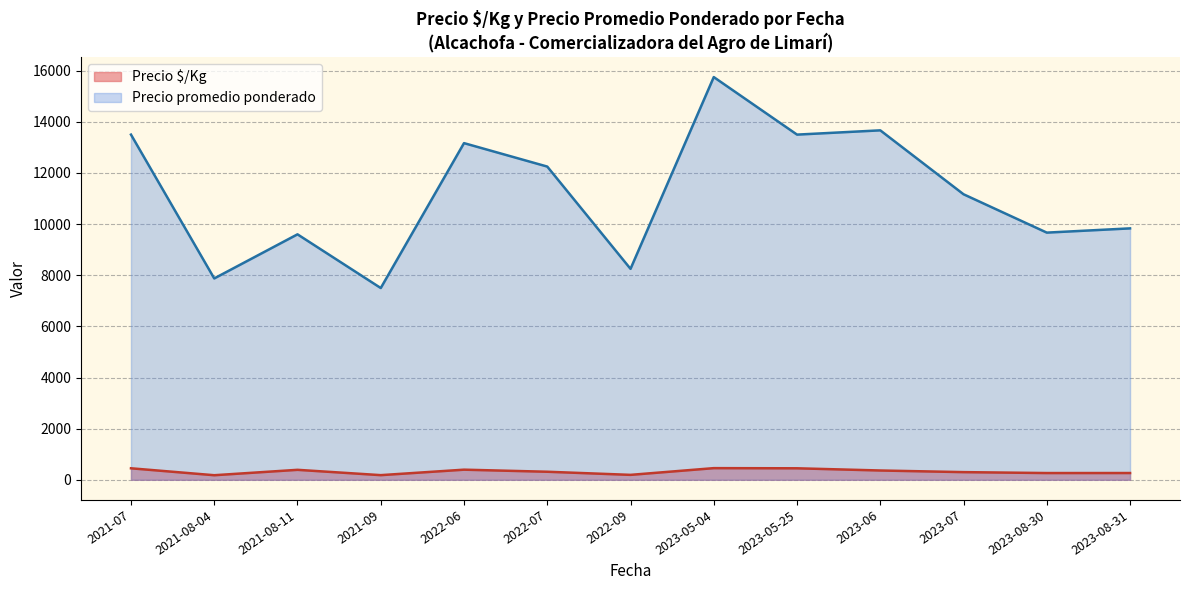

Which series has the largest range (max minus min)?

Precio promedio ponderado